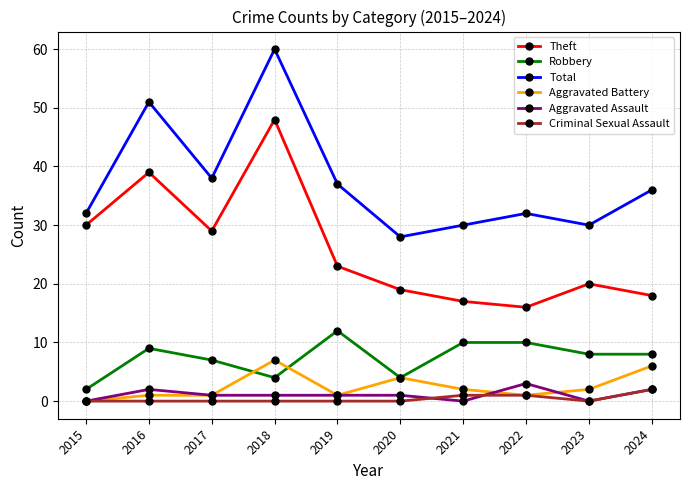

What is the difference between the second highest and minimum values in the Theft series?

23